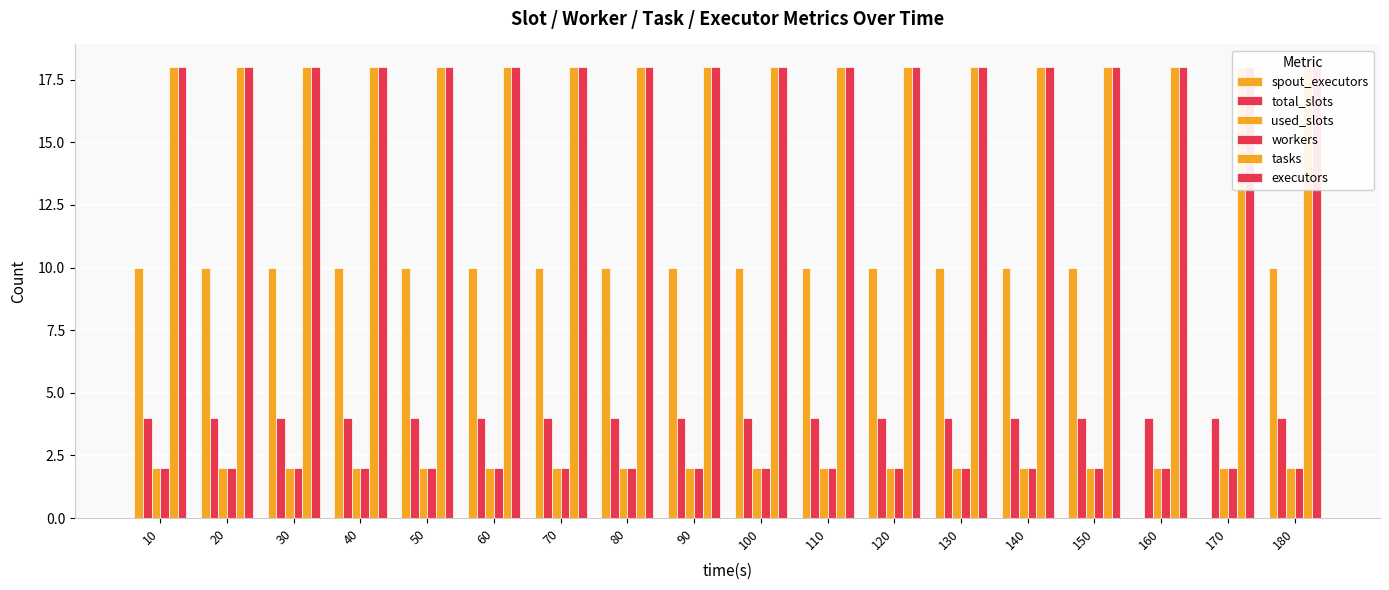

Which label corresponds to the smallest value in the chart?

160